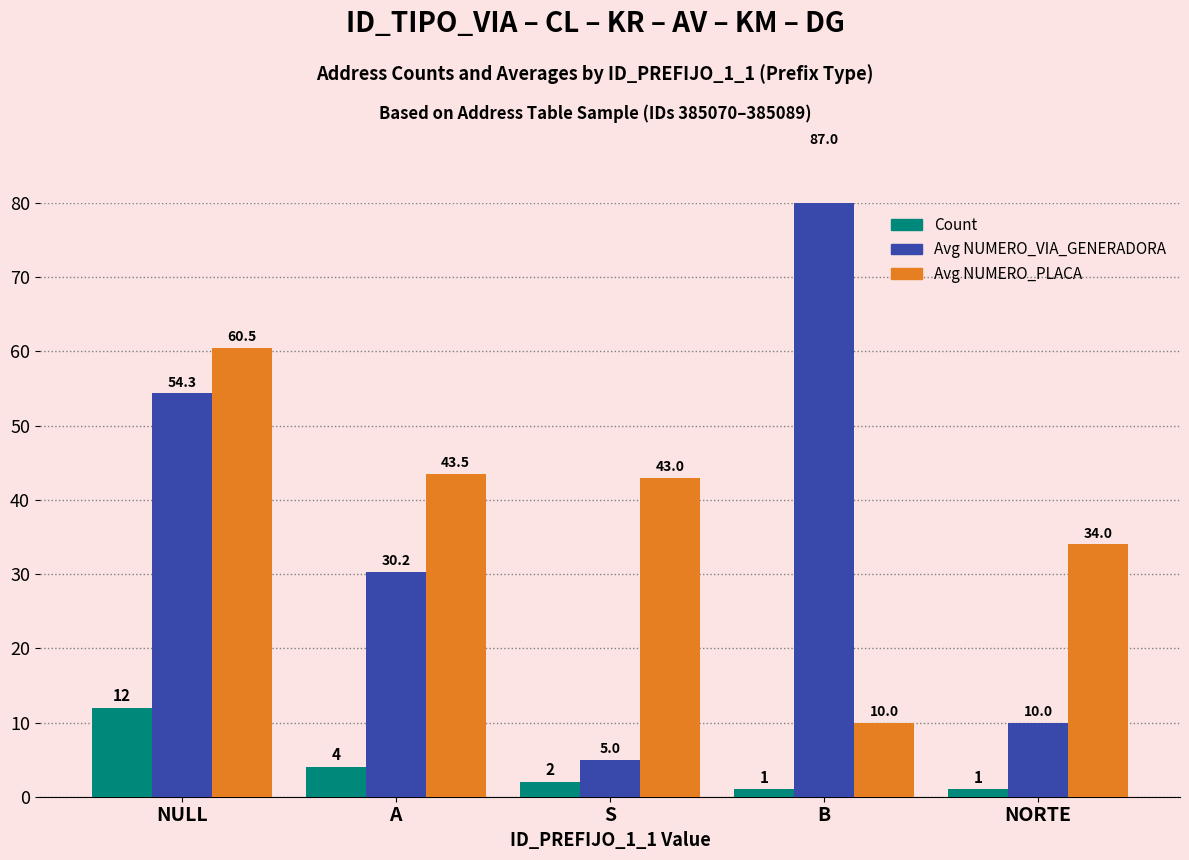

What is the value of the Avg NUMERO_PLACA bar at the 1st from the left?

60.5